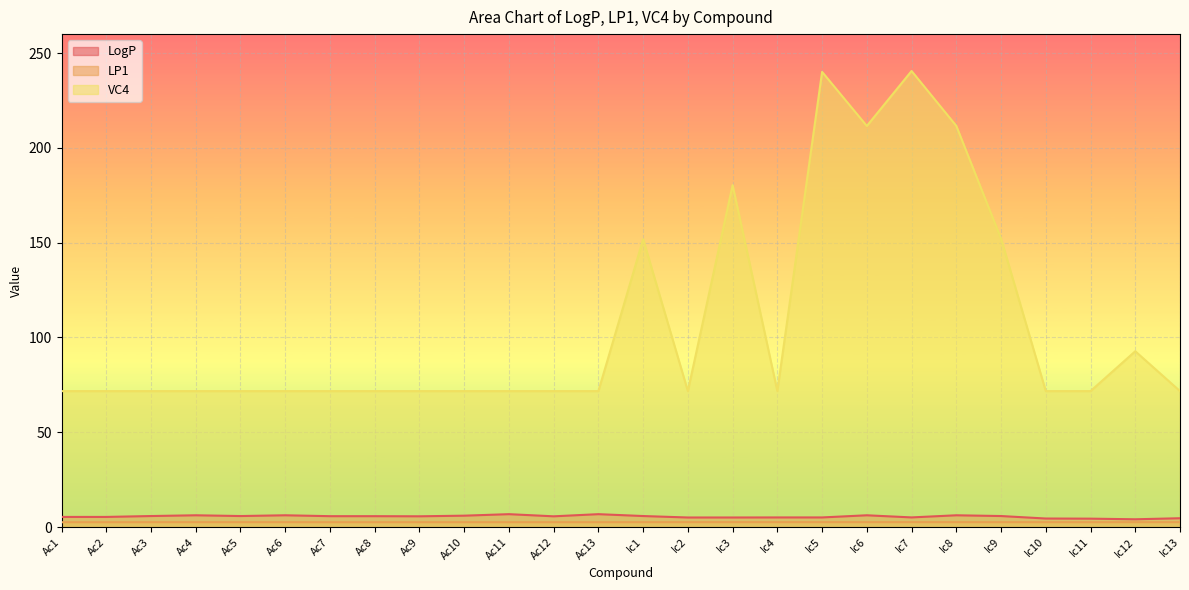

Which label corresponds to the largest value in the chart?

Ic7